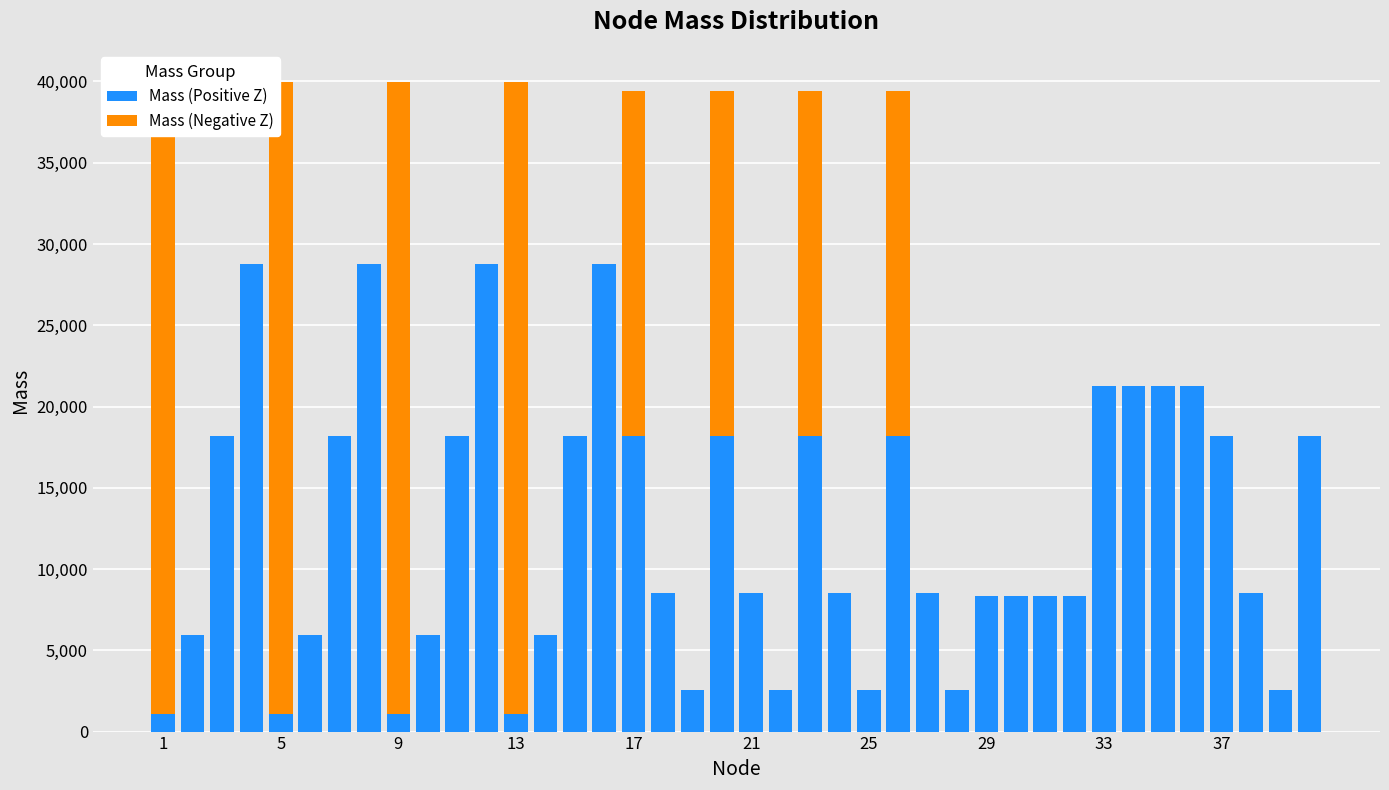

What are all the series names shown in the legend?

Mass (Positive Z), Mass (Negative Z)